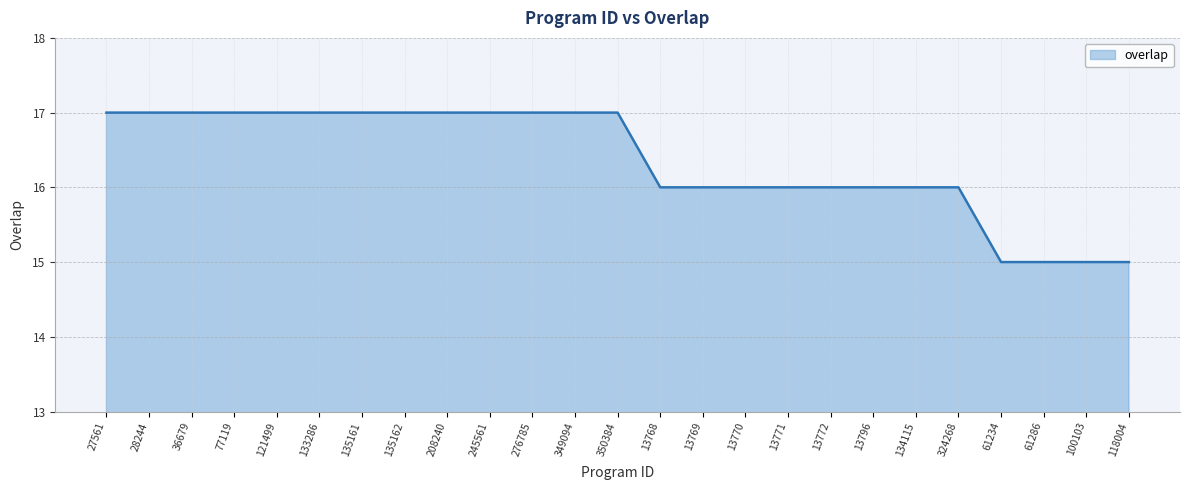

Reading left to right, transcribe all the data shown in this chart.

17	17	17	17	17	17	17	17	17	17	17	17	17	16	16	16	16	16	16	16	16	15	15	15	15